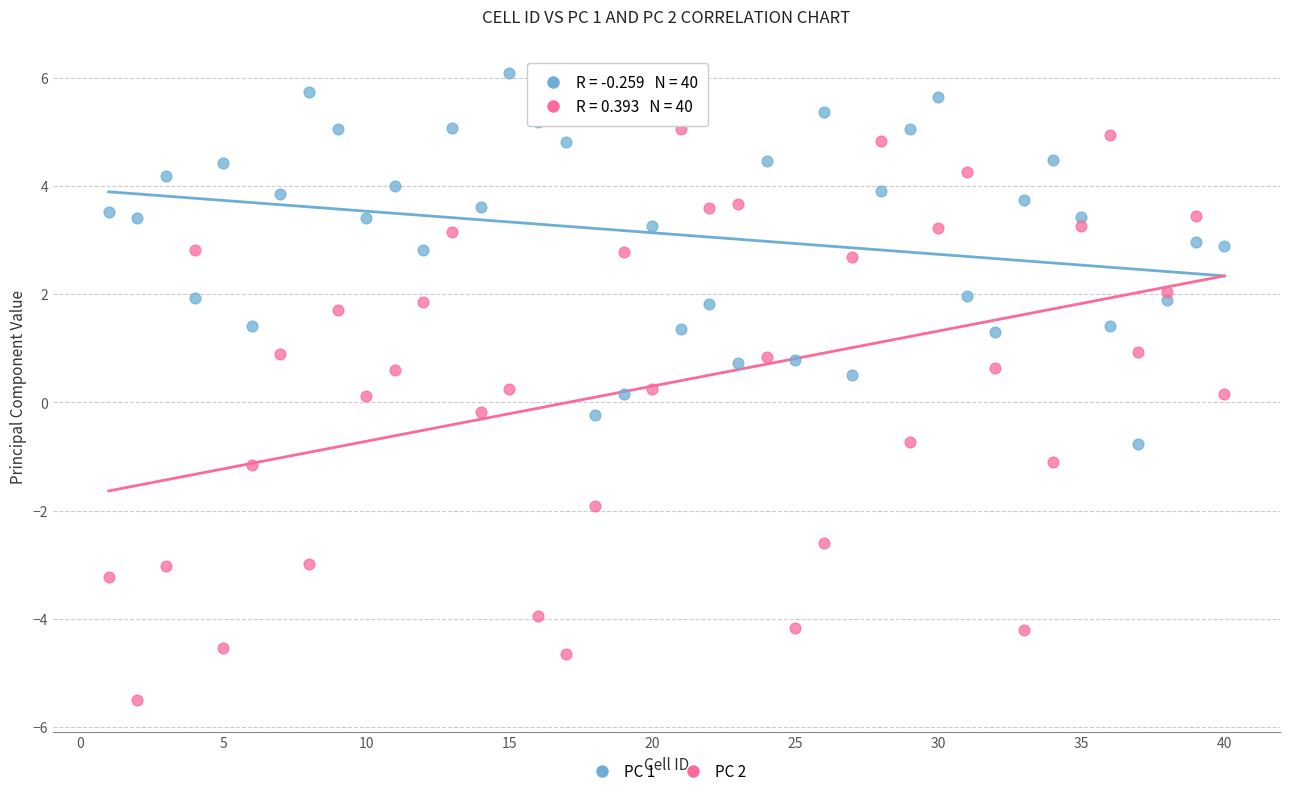

Across all data points, what is the range of X values (max minus min)?

39.0